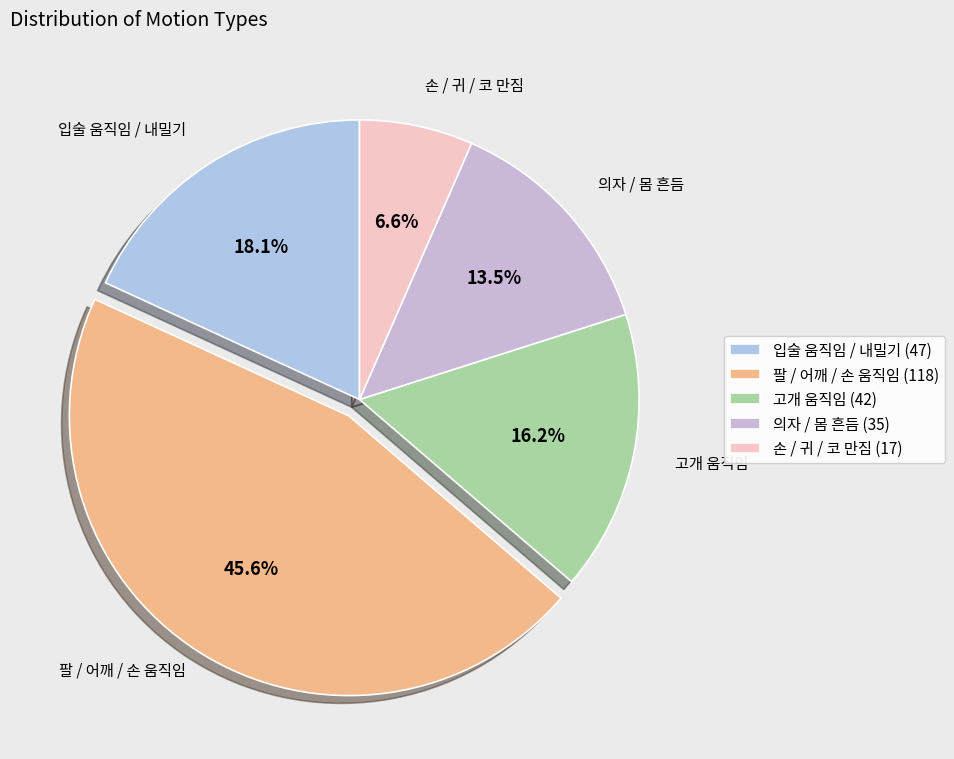

Between 팔 / 어깨 / 손 움직임 and 손 / 귀 / 코 만짐, which is larger?

팔 / 어깨 / 손 움직임